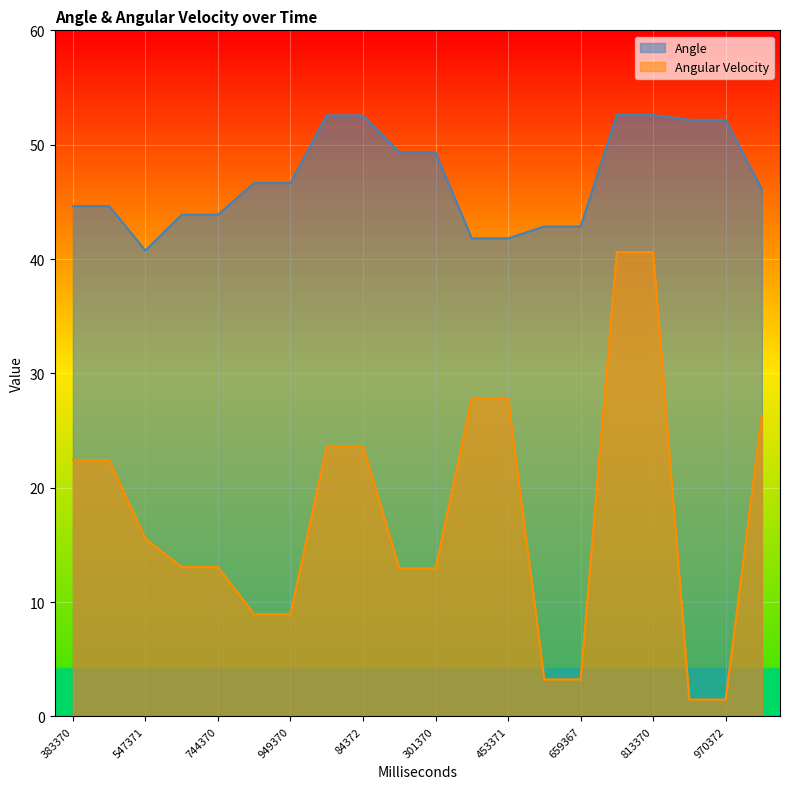

Where is the first local minimum for Angle?

547371